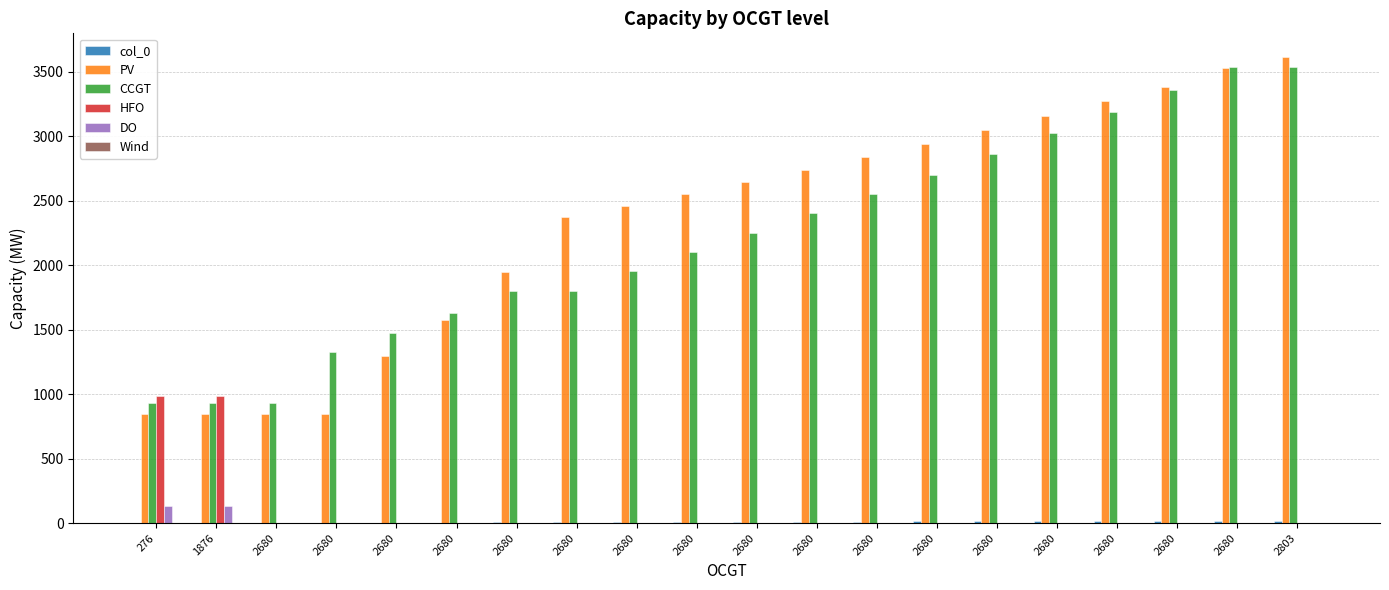

Where is col_0 nearest to the value 9?

2680